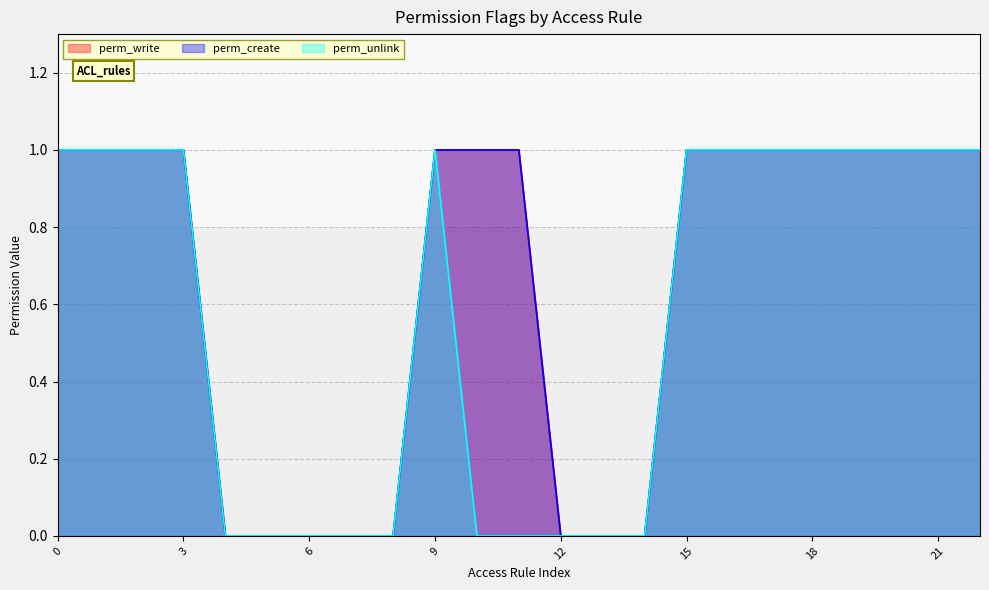

List the series in order of their peak value, lowest first.

perm_write, perm_create, perm_unlink